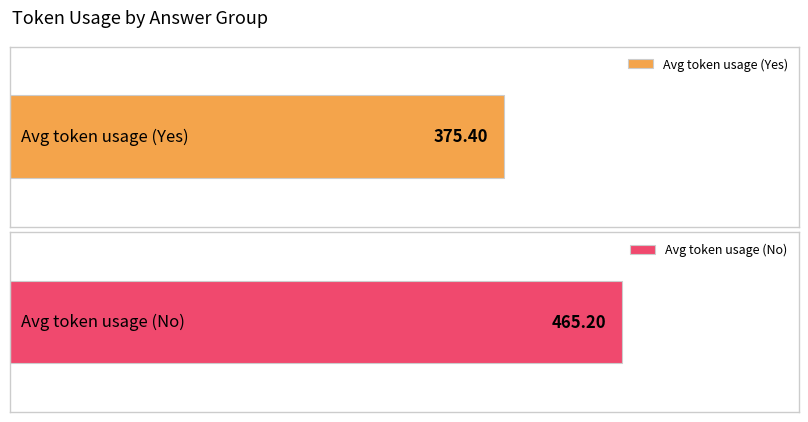

Which series has the largest total across all categories?

No